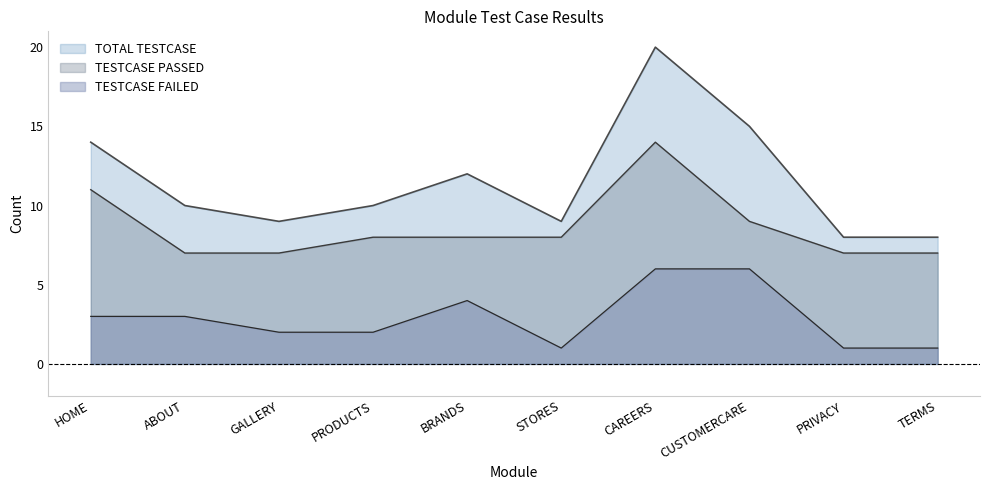

True or false: TOTAL TESTCASE and TESTCASE PASSED intersect in this chart.

False